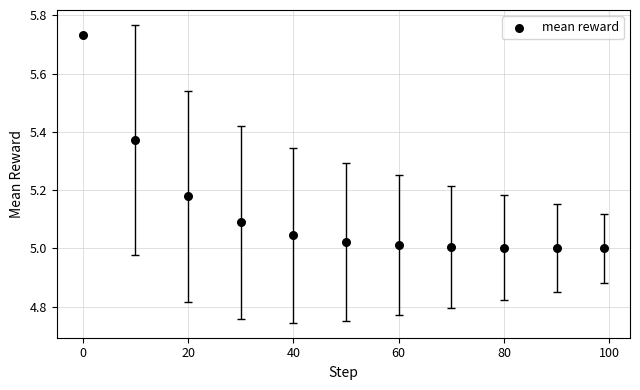

What is the range of Y values (max minus min)?

0.7